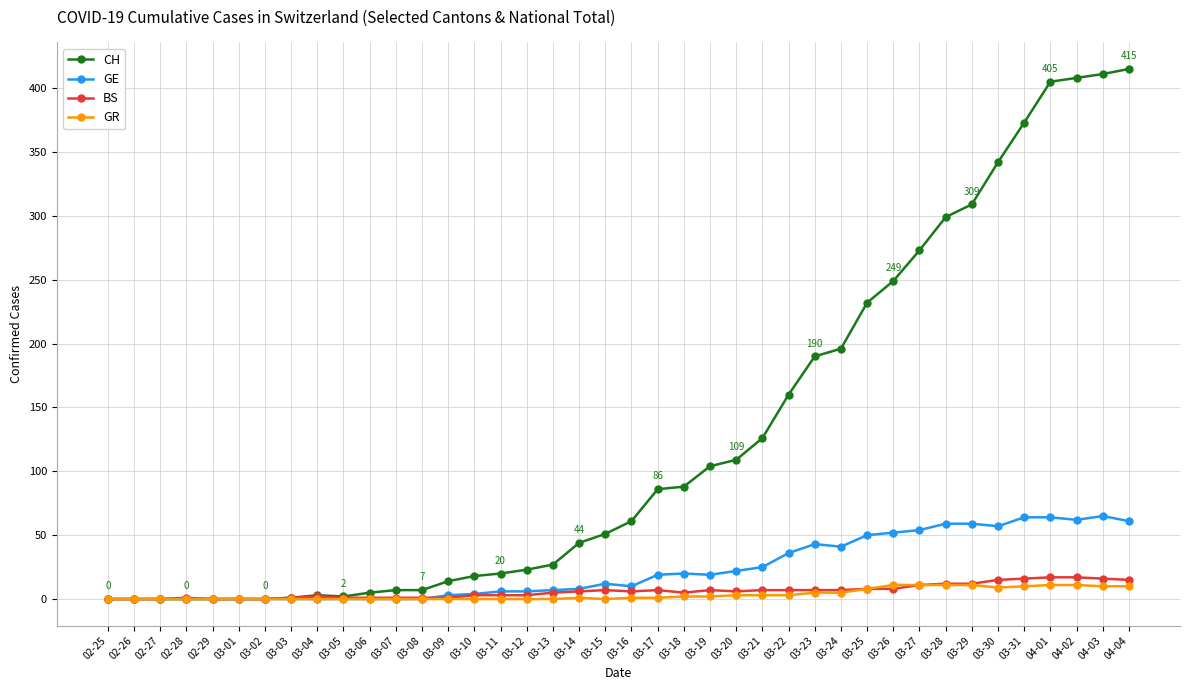

What is the sum of all BS values?

242